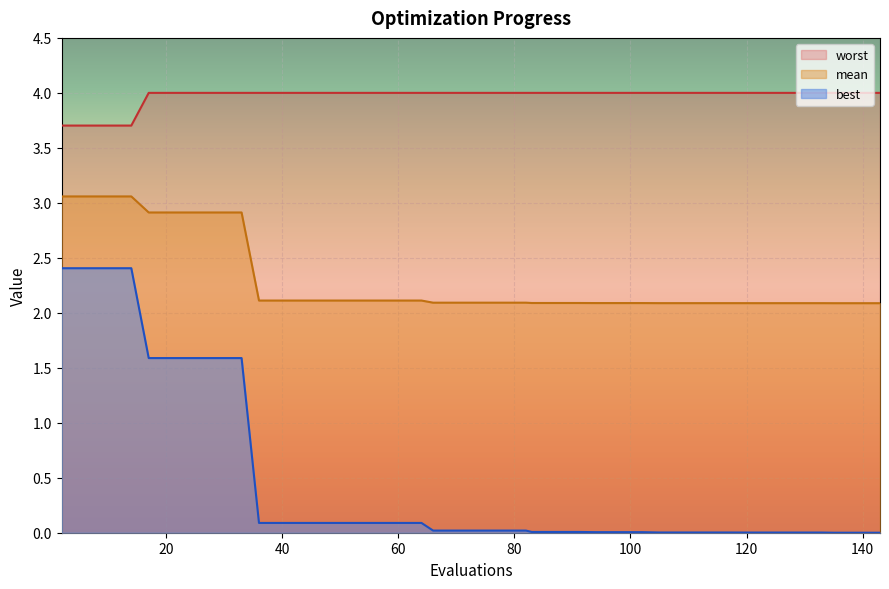

Is the value of best at 20 greater than the value of mean at 17?

Yes